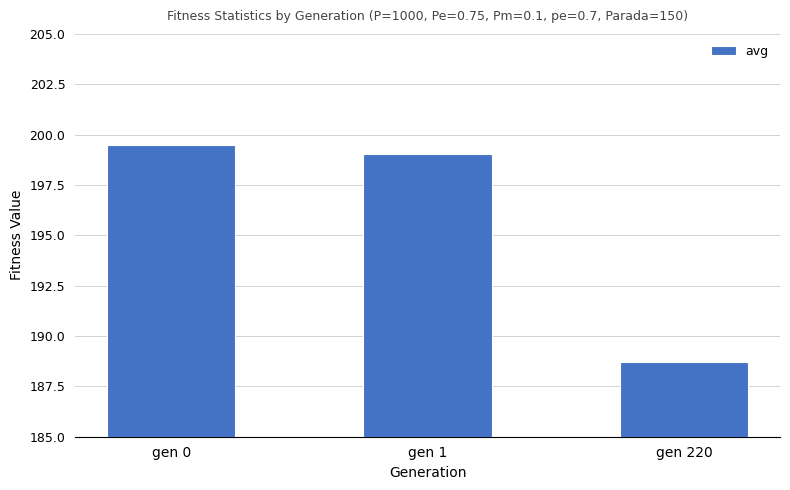

What is the difference between the maximum and minimum values?

10.8